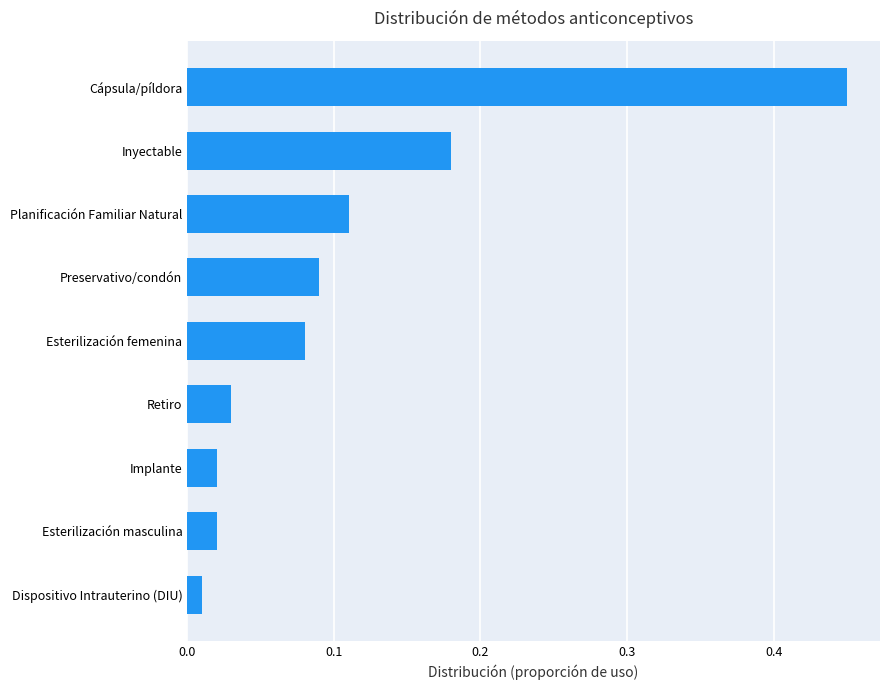

What is the difference between the maximum and minimum values?

0.4